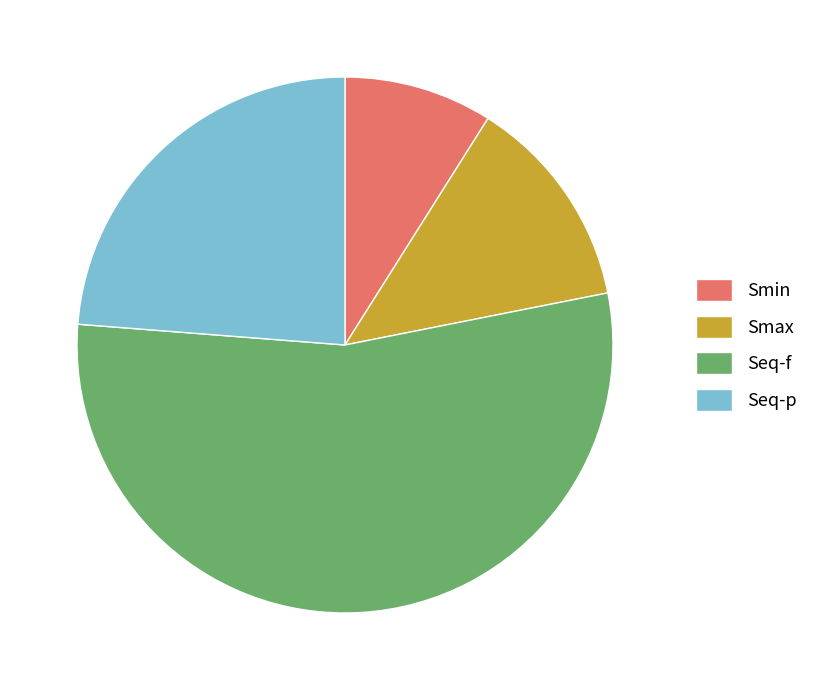

What is the ratio of the value at Seq-p to the value at Smax?

1.8